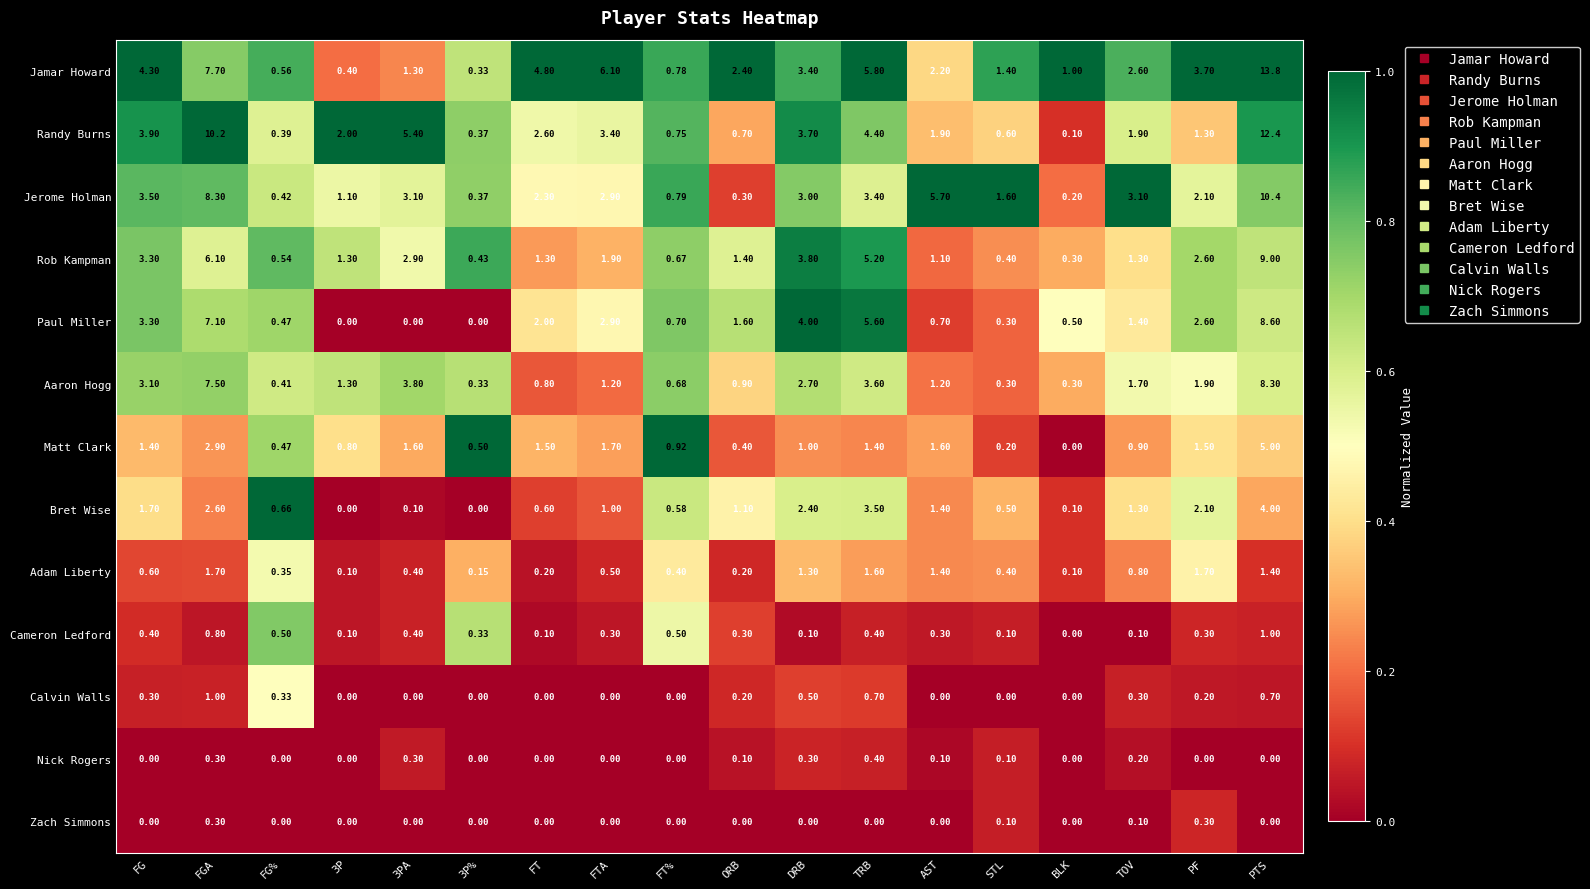

Which category has the highest value across all series?

PTS